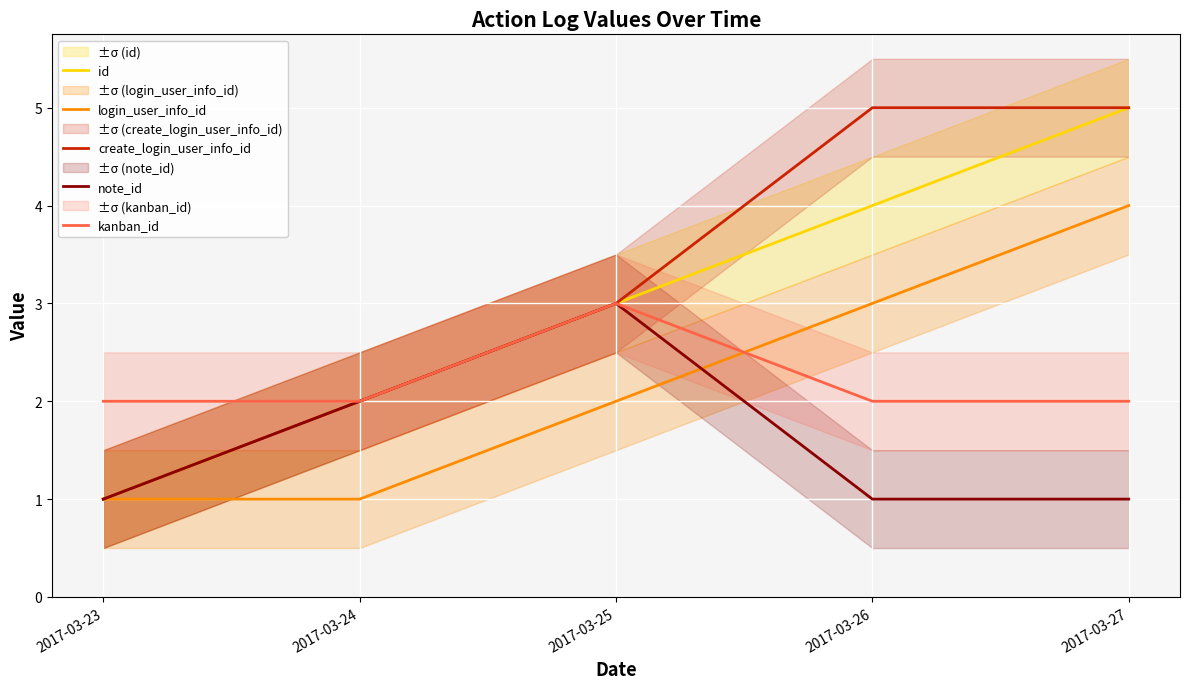

What are all the series names shown in the legend?

id, login_user_info_id, create_login_user_info_id, note_id, kanban_id